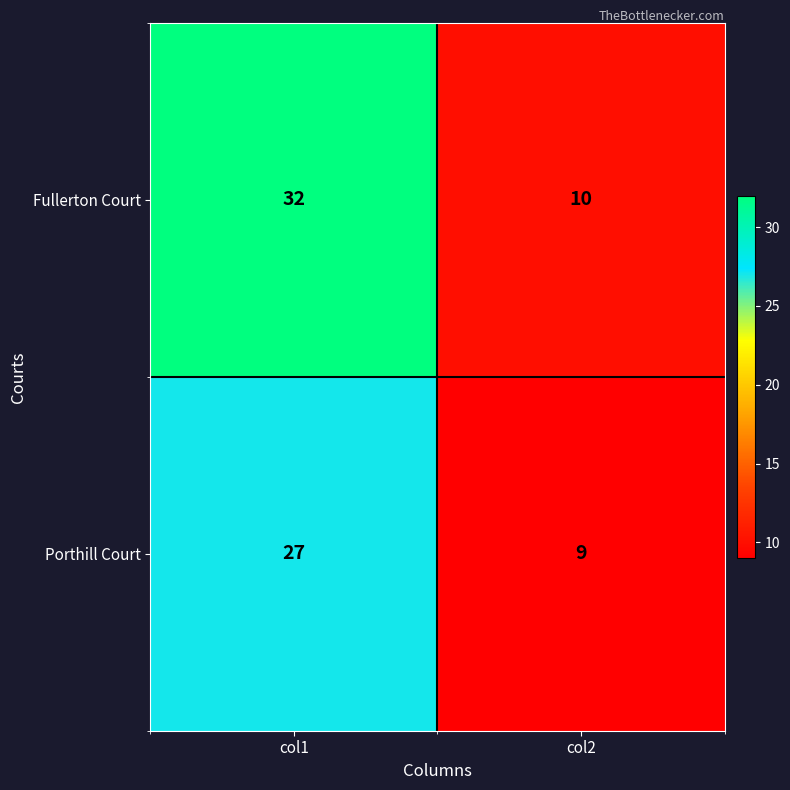

Rank the series at col2 from highest to lowest value.

Fullerton Court, Porthill Court